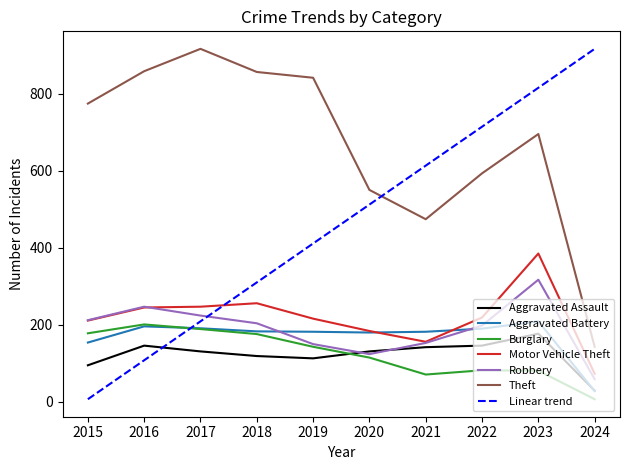

True or false: Burglary and Theft cross at least once.

False